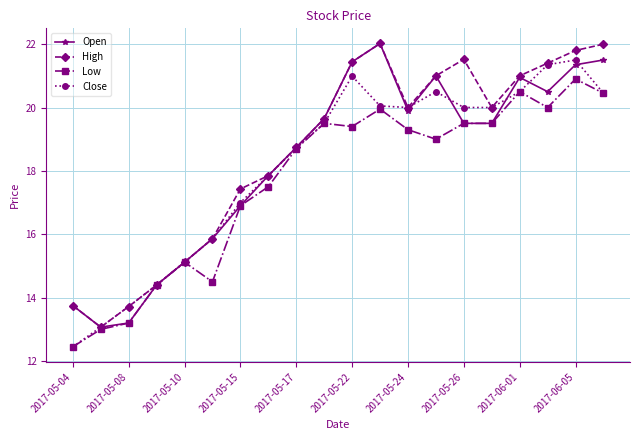

What is the lowest value of the Open series?

13.1